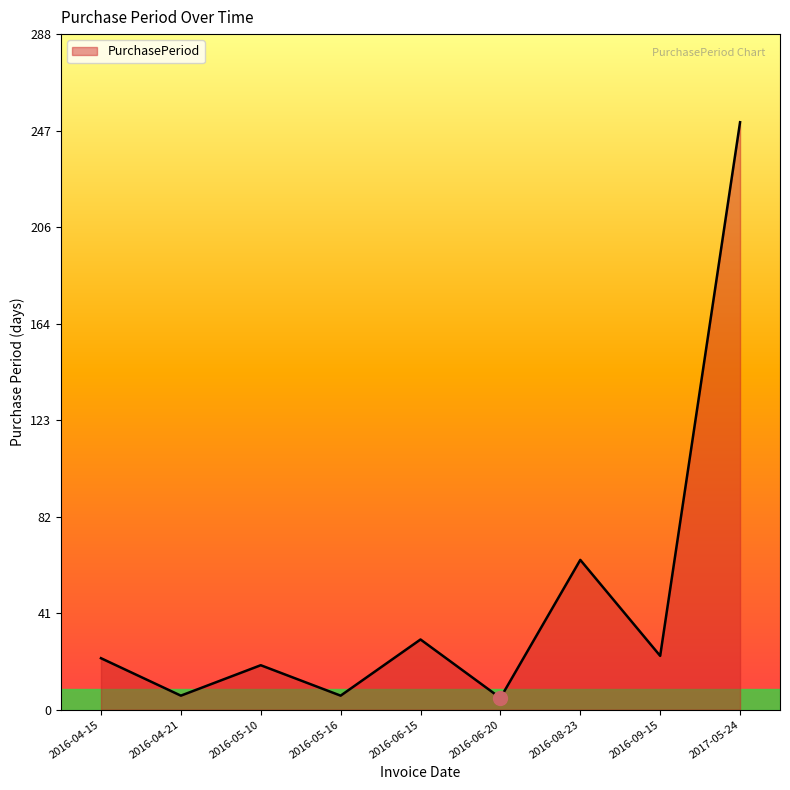

Between 2016-06-15 and 2016-04-21, which is larger?

2016-06-15